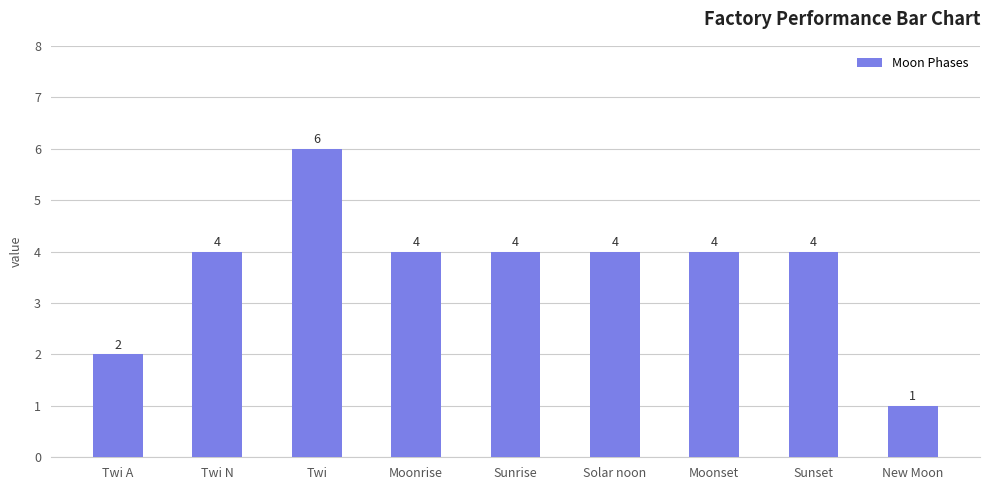

What is the sum of the values at Twi and Moonset?

10